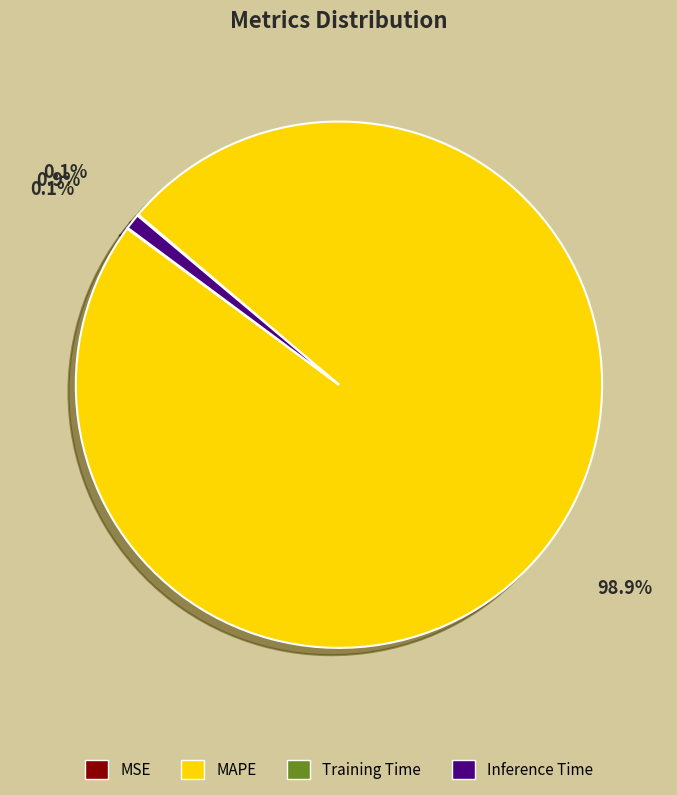

Which category has the biggest portion of the pie?

MAPE